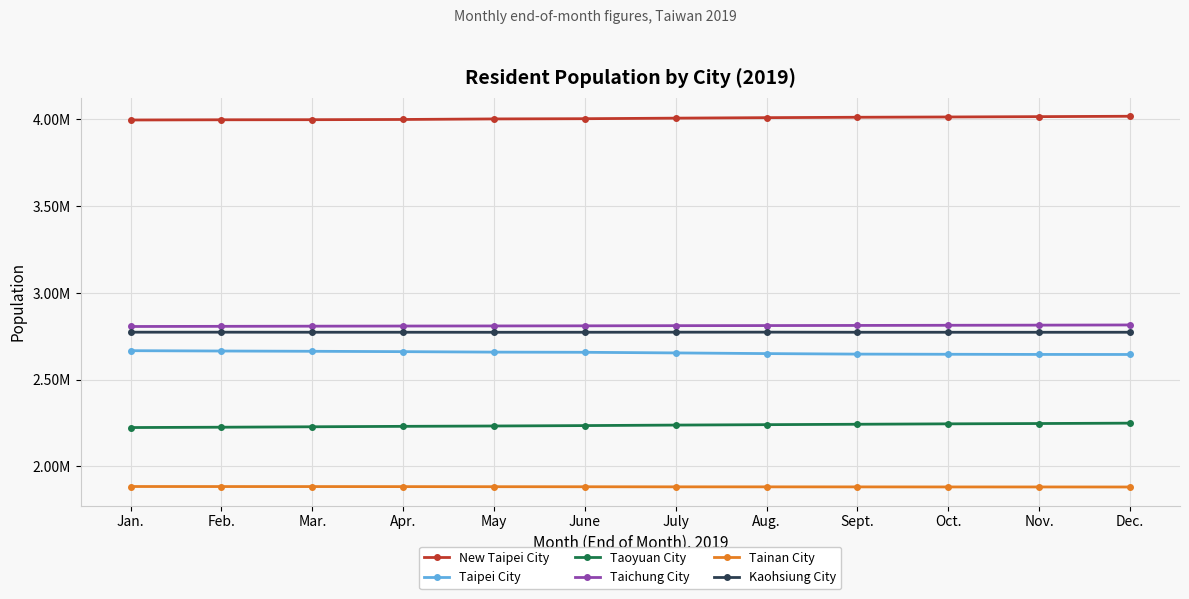

What are all the series names shown in the legend?

New Taipei City, Taipei City, Taoyuan City, Taichung City, Tainan City, Kaohsiung City